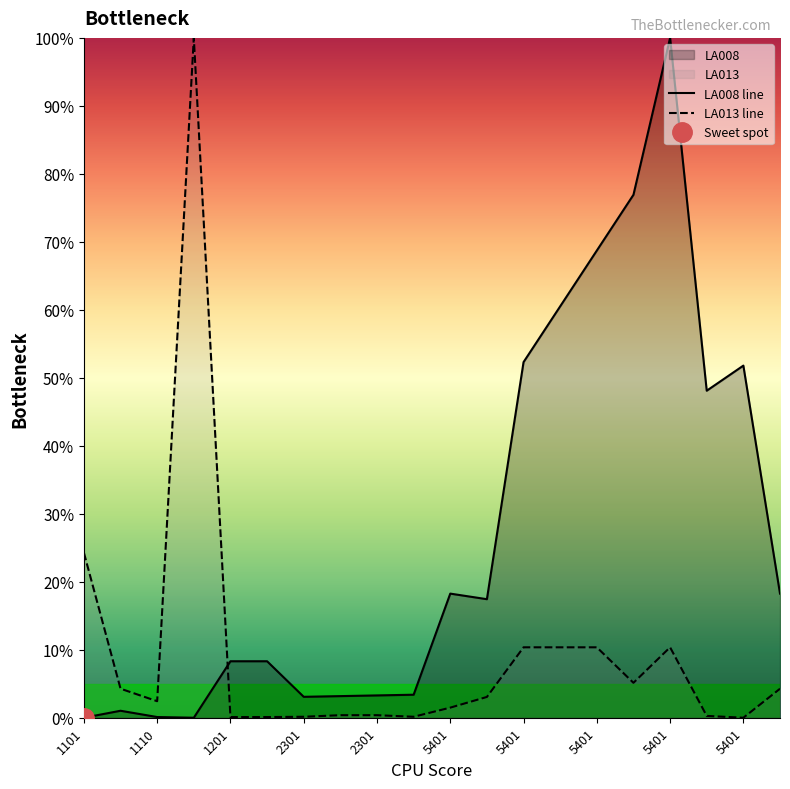

List the series in order of their peak value, lowest first.

LA008 line, LA013 line